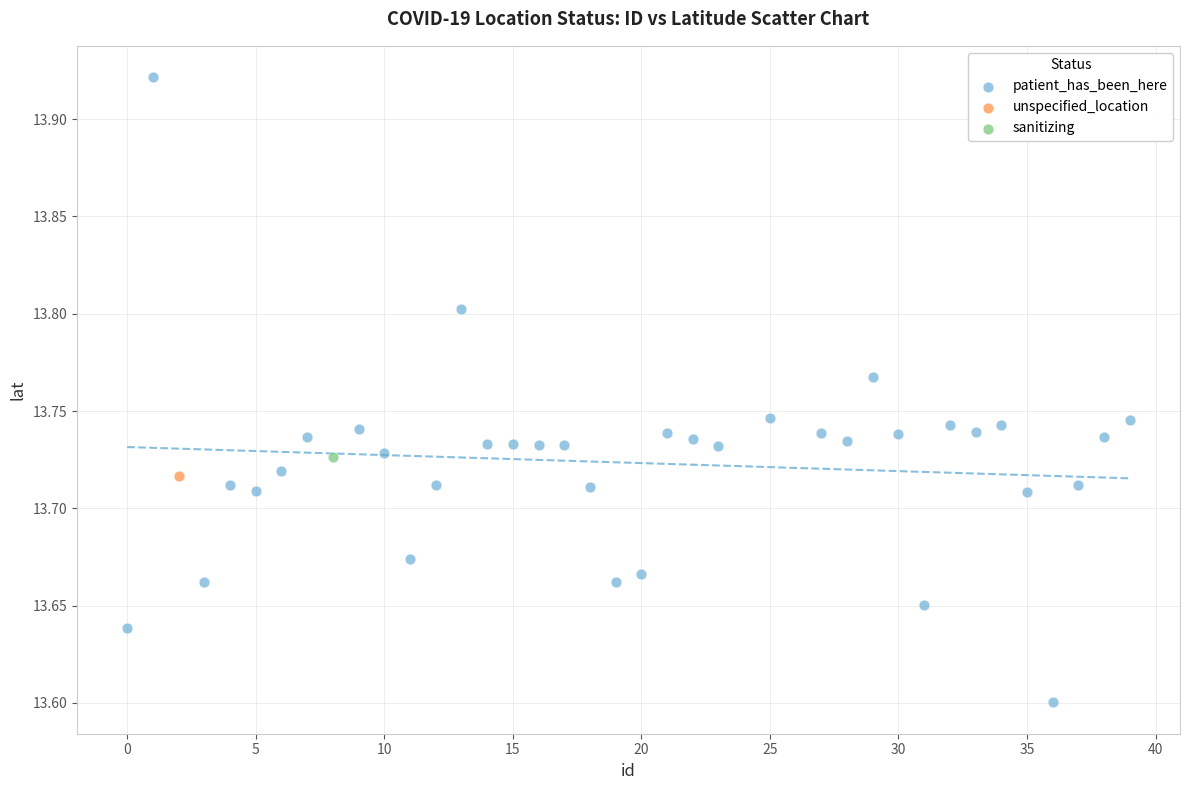

What are all the series names shown in the legend?

patient_has_been_here, unspecified_location, sanitizing